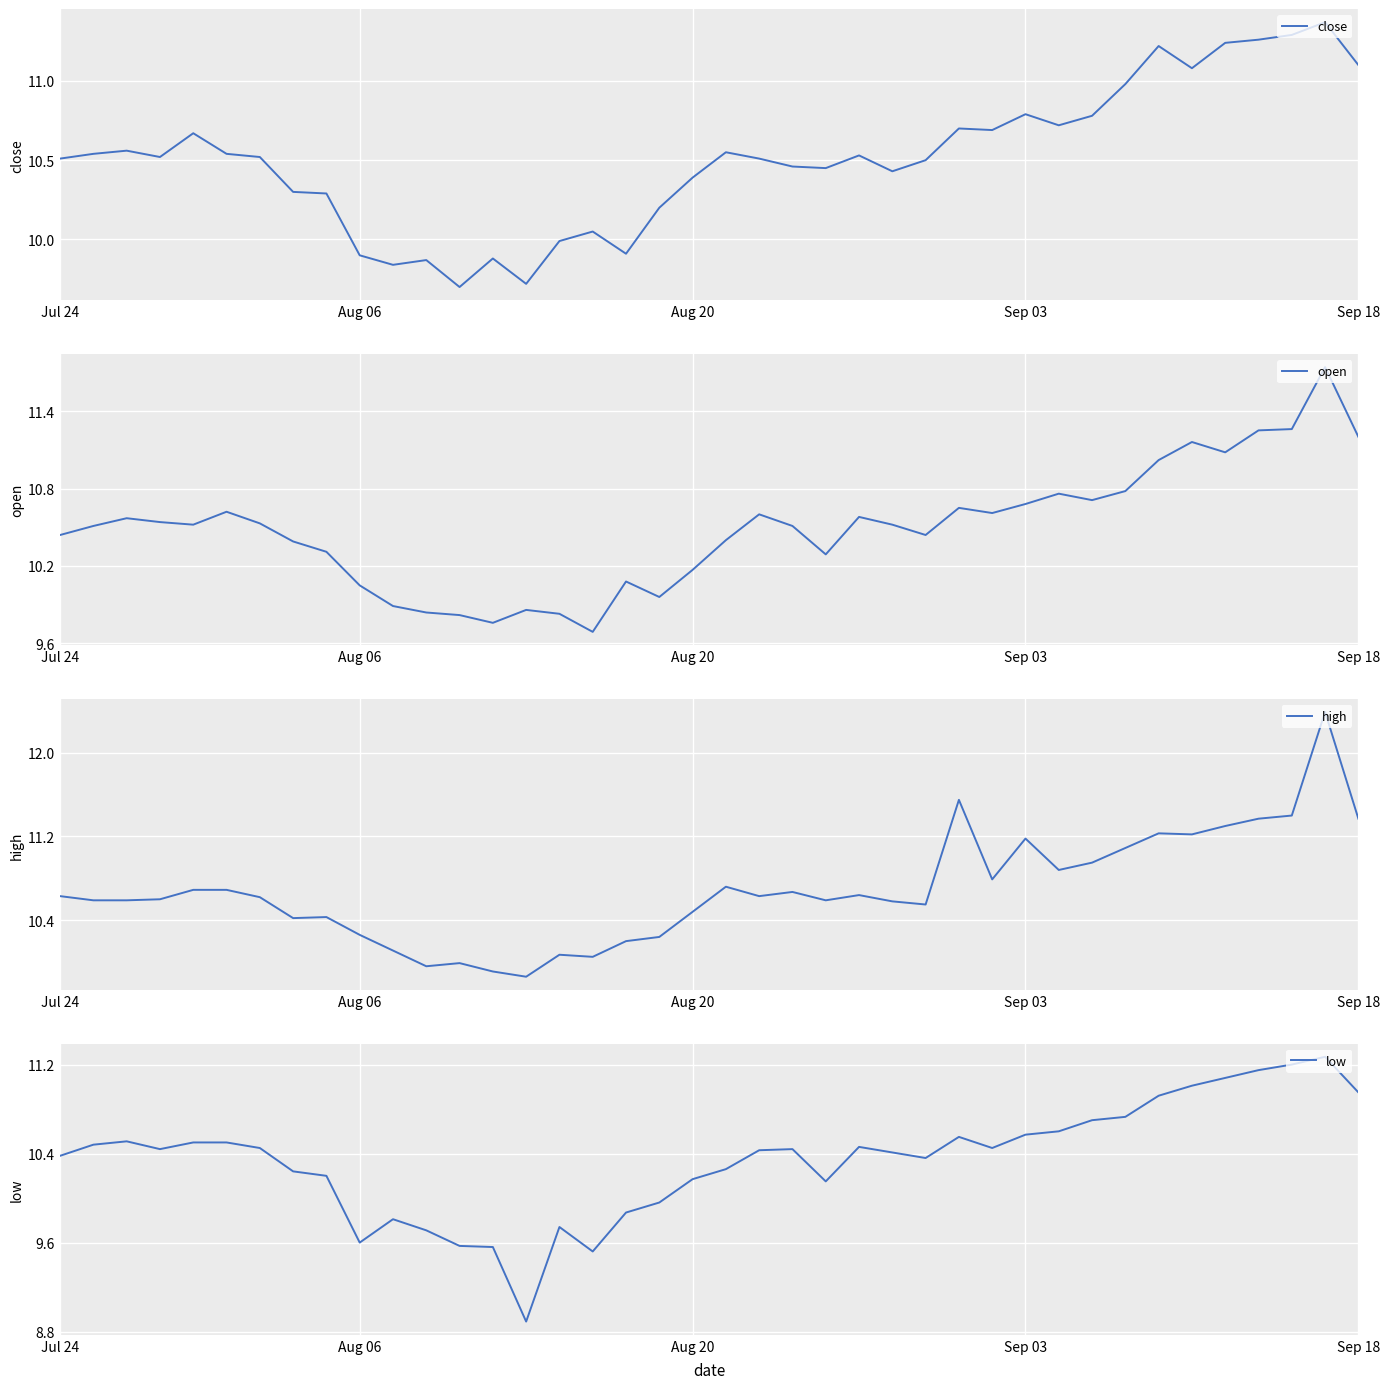

True or false: open has more than 2 points higher than both neighbors.

True